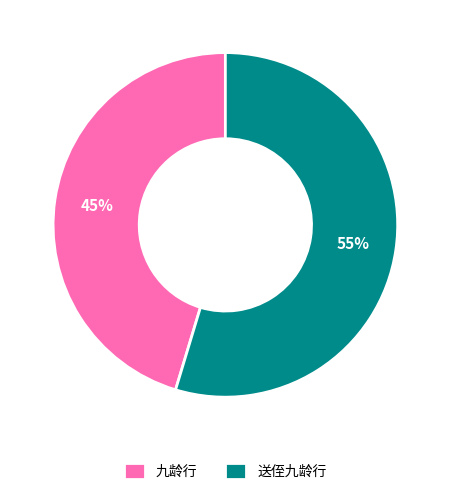

What is the ratio of the value at 送侄九龄行 to the value at 九龄行?

1.2